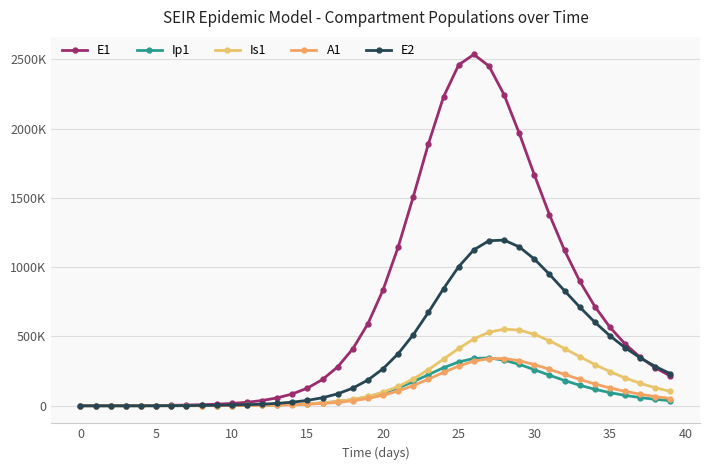

What is the maximum value shown in the chart?

2535799.2